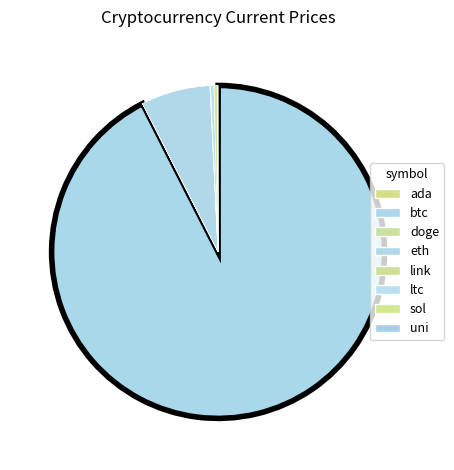

How many segments does this pie chart have?

8